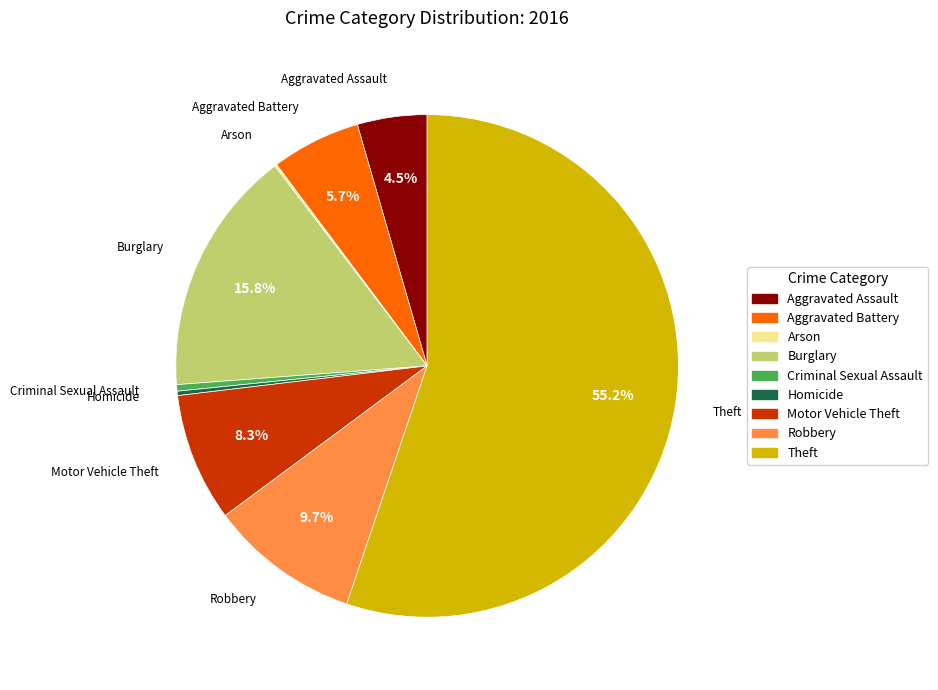

Which has a higher value, Robbery or Criminal Sexual Assault?

Robbery